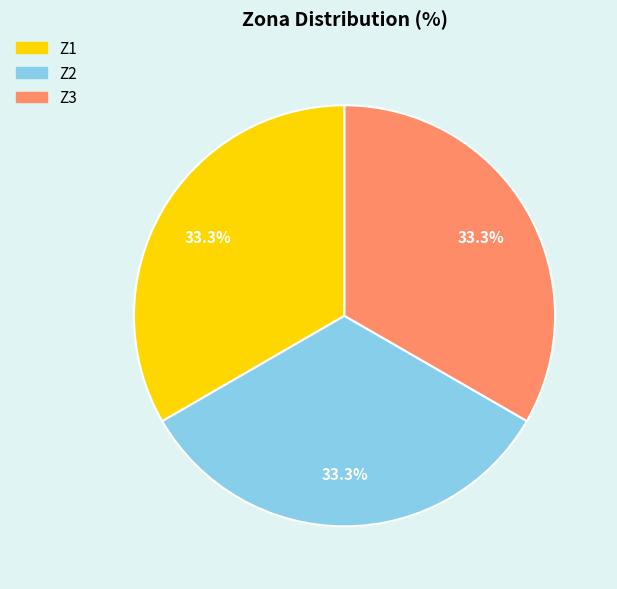

What is the total percentage of Z1 and Z3?

66.7%